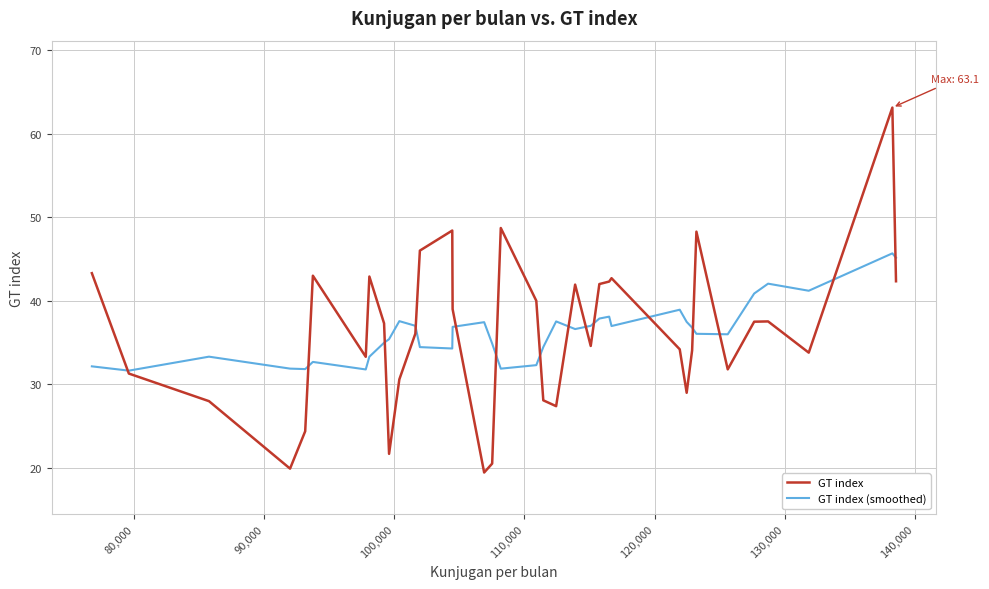

How many distinct data groups are displayed?

2